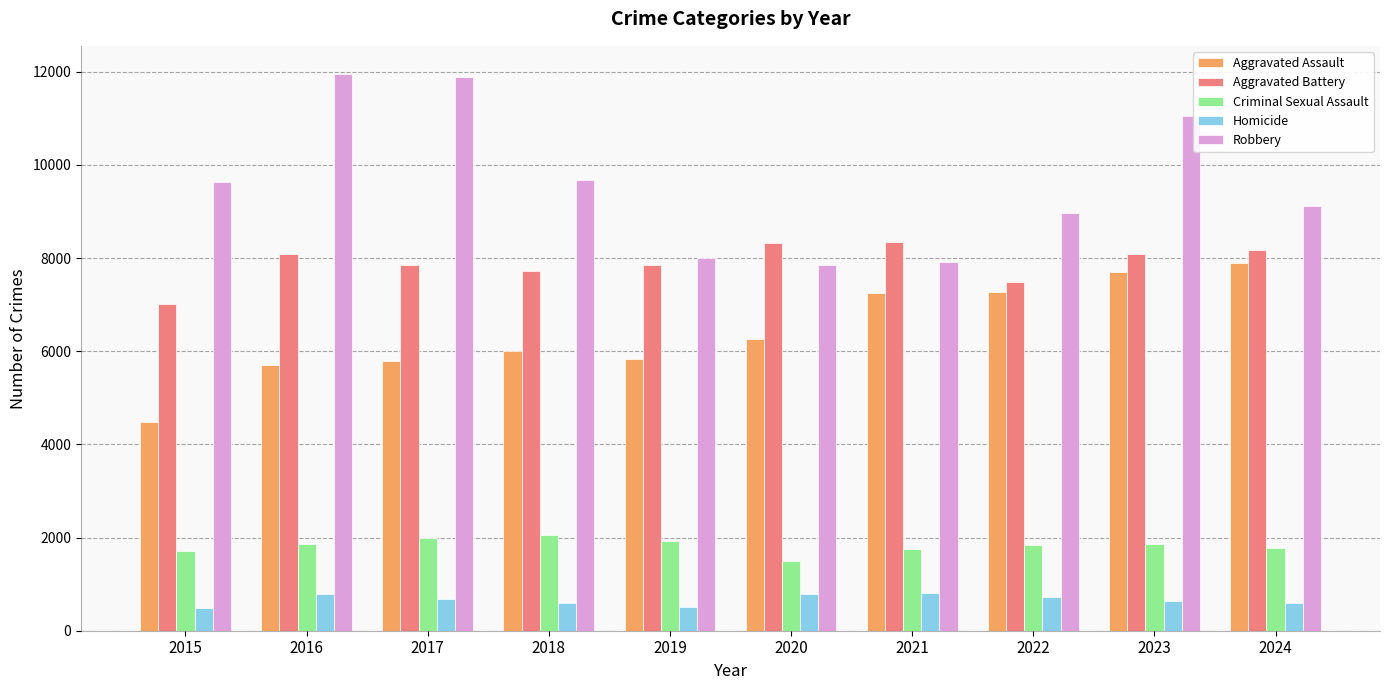

What is the value of the Aggravated Battery bar at the 7th from the left?

8346